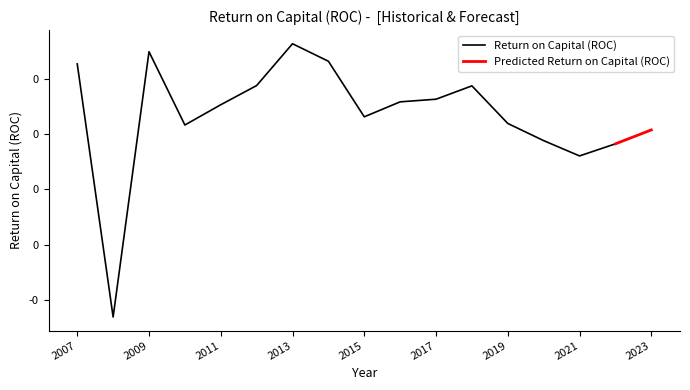

How many points are higher than both their immediate neighbors (excluding endpoints)?

3